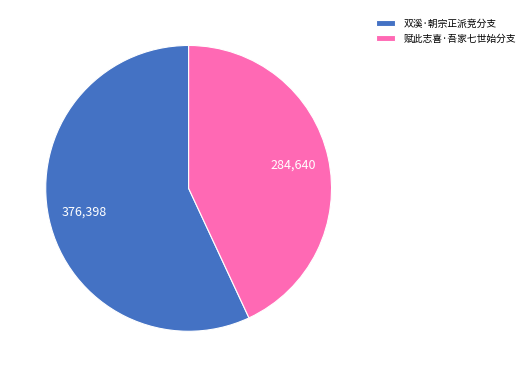

Do 赋此志喜·吾家七世始分支 and 双溪·朝宗正派竞分支 together represent more than half of the pie?

Yes